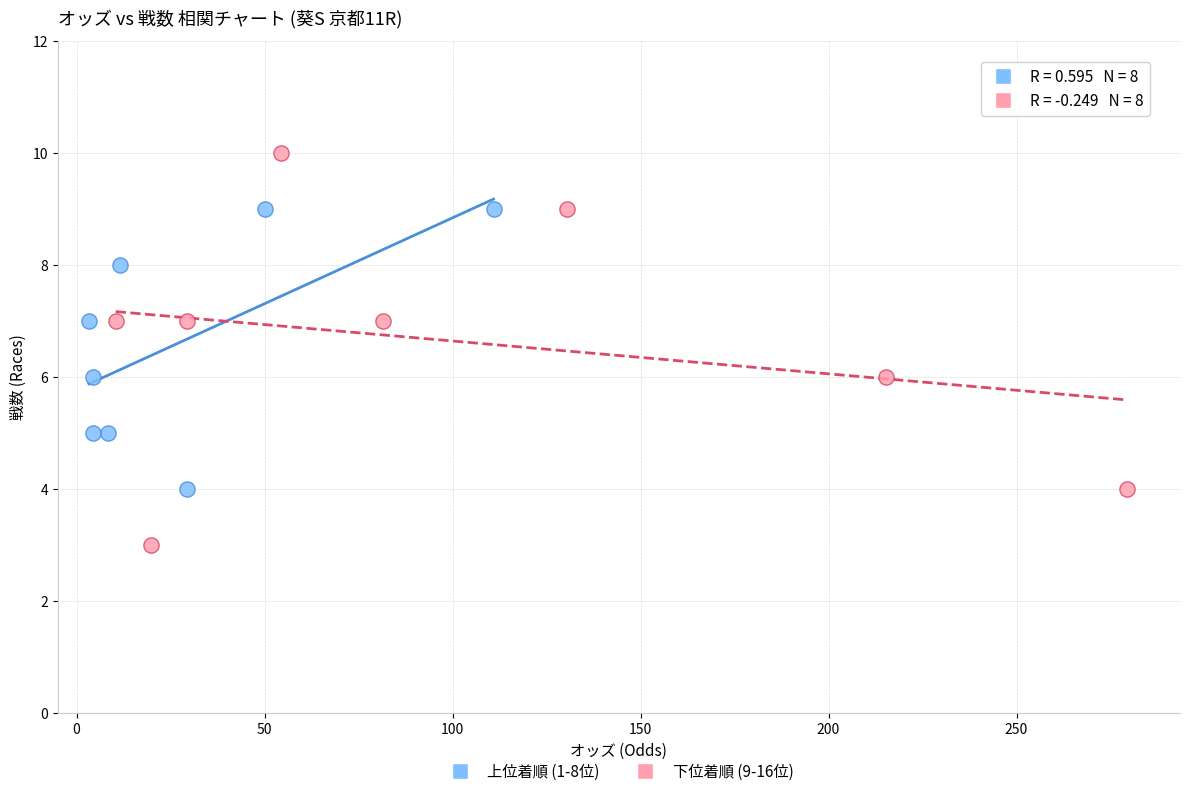

Which series reaches the maximum Y coordinate?

下位着順 (9-16位)